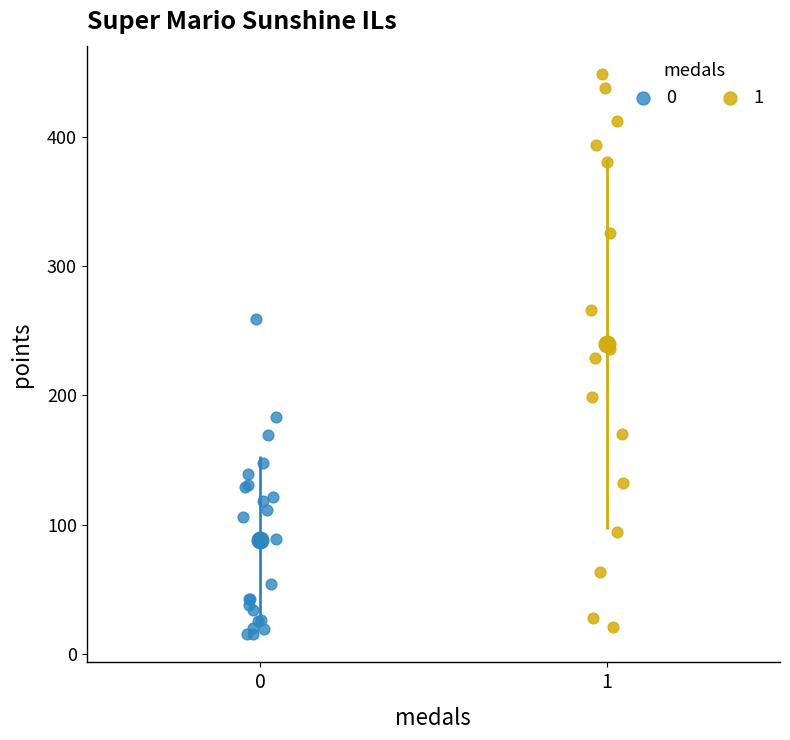

What are all the series names shown in the legend?

0, 1